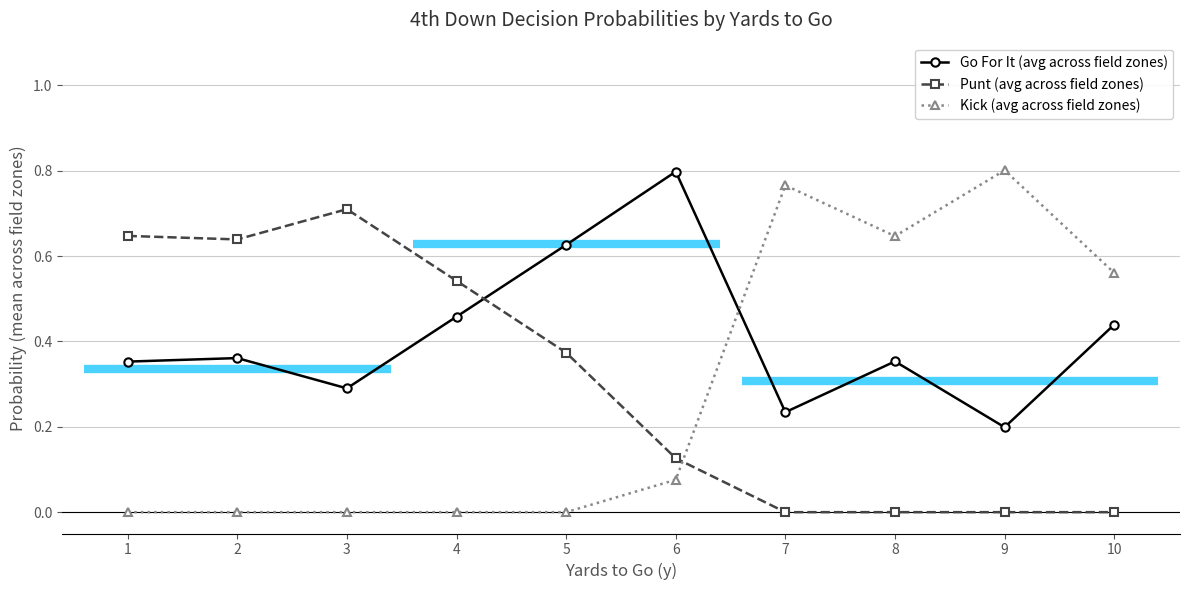

Which series has the largest total across all categories?

Go For It (avg across field zones)